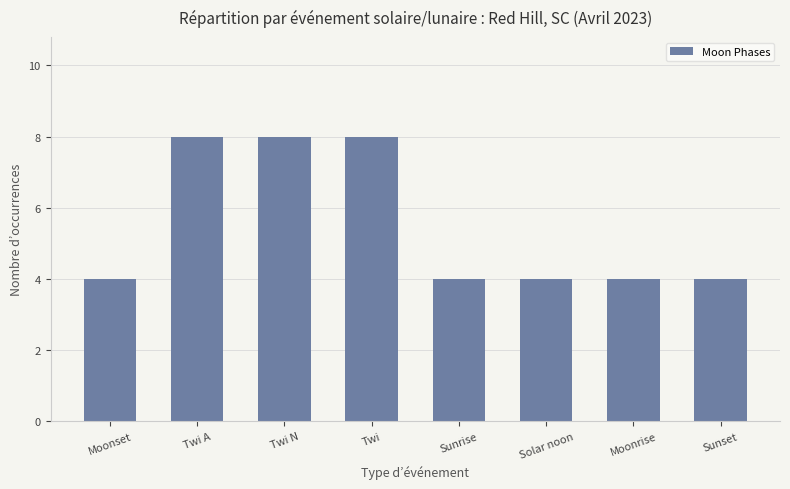

Reading left to right, list all the values displayed in this chart.

4	8	8	8	4	4	4	4